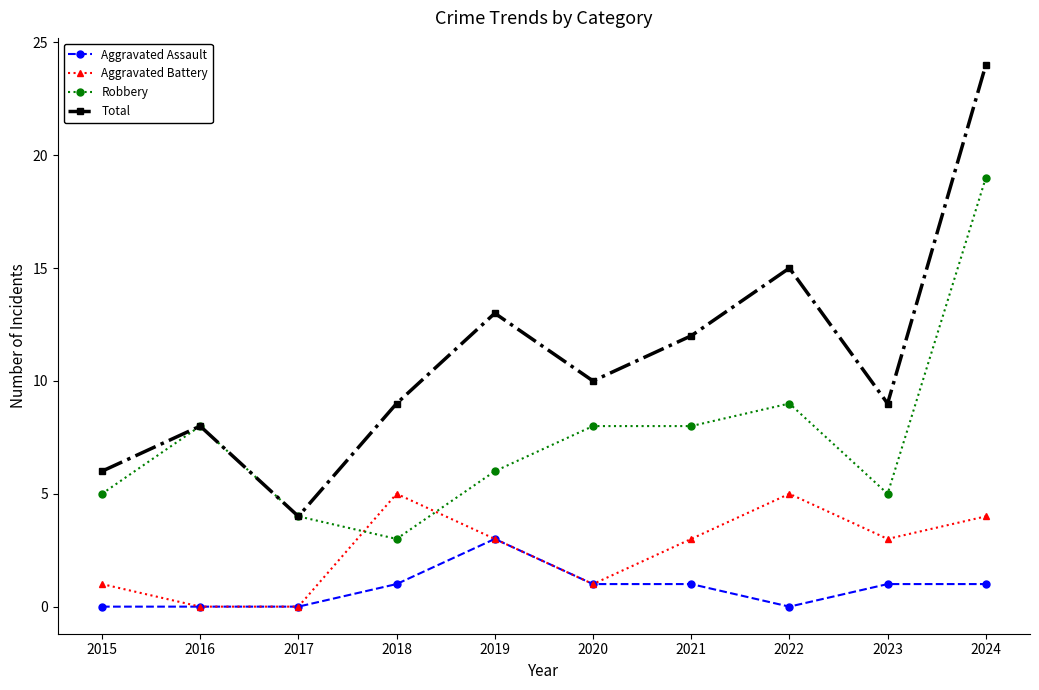

Reading right to left, what are all the values shown in this chart?

Aggravated Assault: 2024=1	2023=1	2022=0	2021=1	2020=1	2019=3	2018=1	2017=0	2016=0	2015=0
Aggravated Battery: 2024=4	2023=3	2022=5	2021=3	2020=1	2019=3	2018=5	2017=0	2016=0	2015=1
Robbery: 2024=19	2023=5	2022=9	2021=8	2020=8	2019=6	2018=3	2017=4	2016=8	2015=5
Total: 2024=24	2023=9	2022=15	2021=12	2020=10	2019=13	2018=9	2017=4	2016=8	2015=6